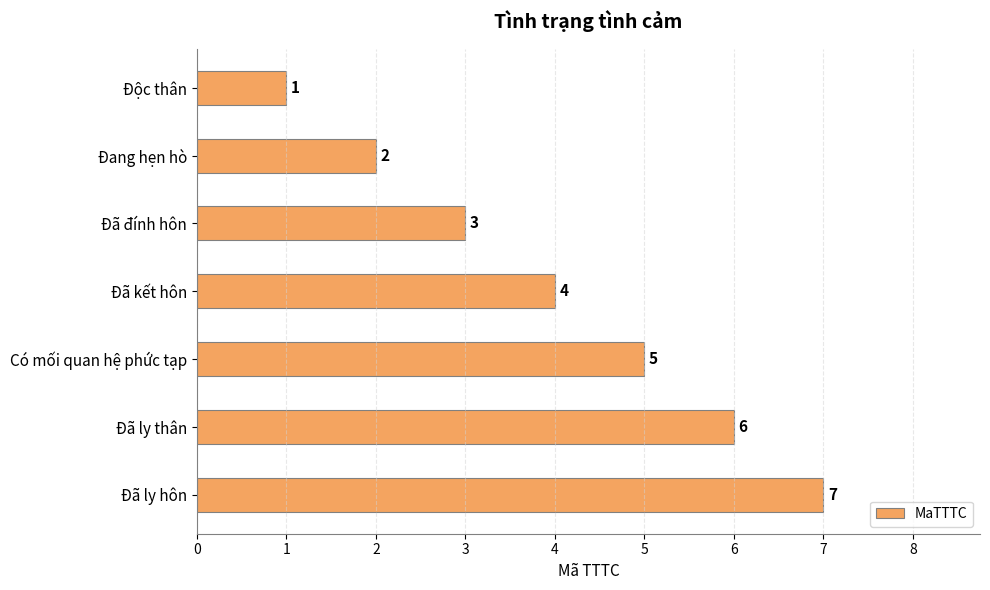

Which has a higher value, Có mối quan hệ phức tạp or Đã ly hôn?

Đã ly hôn